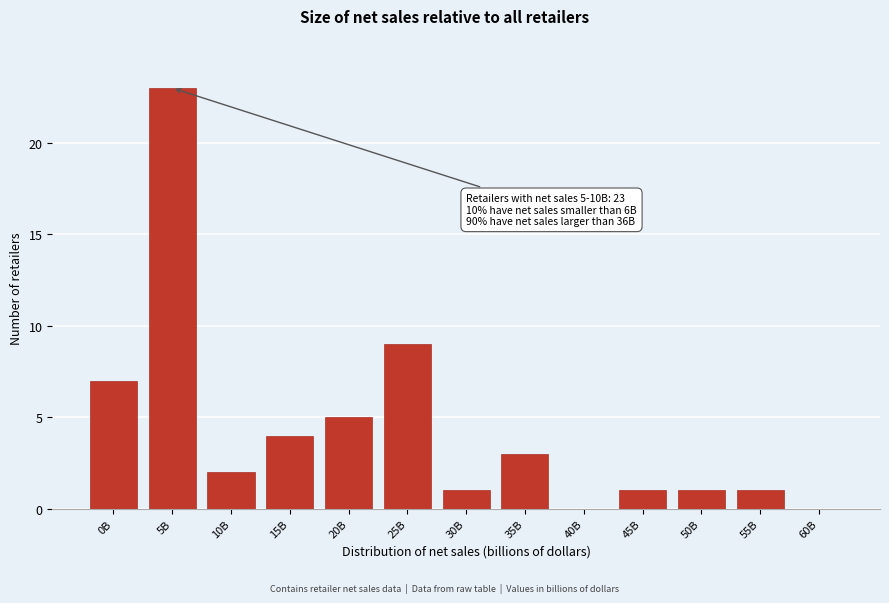

Reading left to right, what are all the values shown in this chart?

0B=7	5B=23	10B=2	15B=4	20B=5	25B=9	30B=1	35B=3	40B=0	45B=1	50B=1	55B=1	60B=0